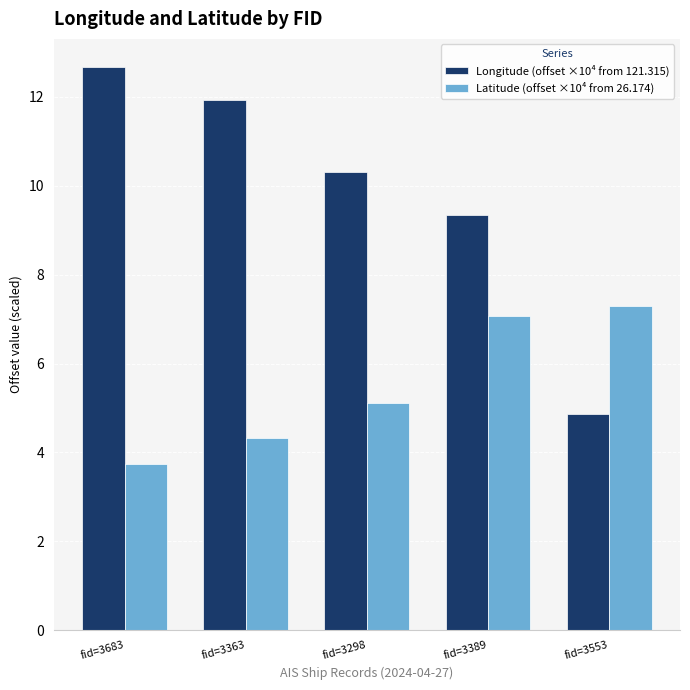

Between fid=3683 and fid=3298, which series saw the biggest shift?

Longitude (offset ×10⁴ from 121.315)